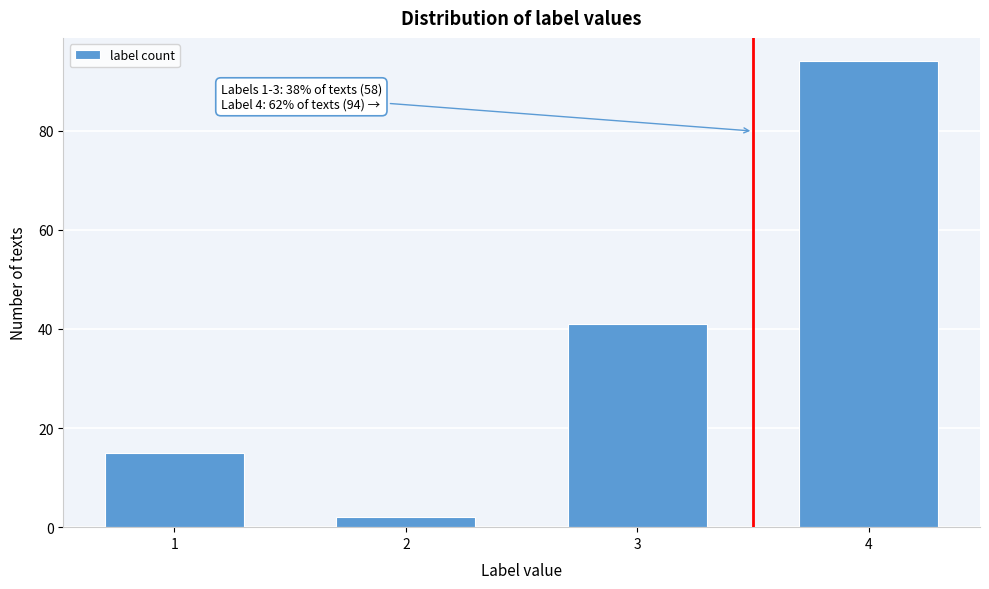

Reading right to left, transcribe all the data shown in this chart.

94	41	2	15